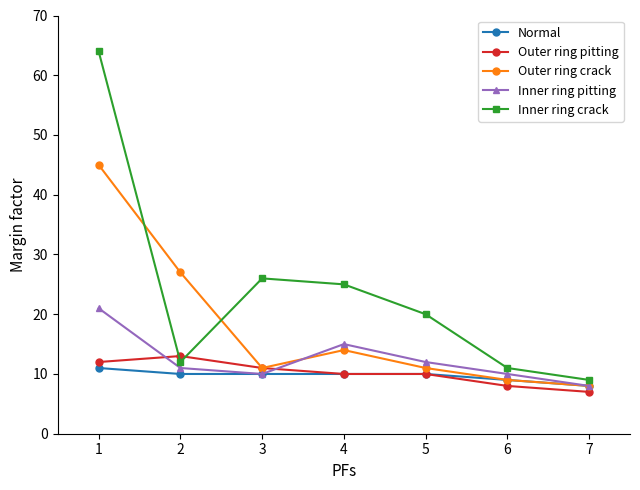

Between which two adjacent categories do Inner ring pitting and Outer ring pitting first intersect?

1 and 2